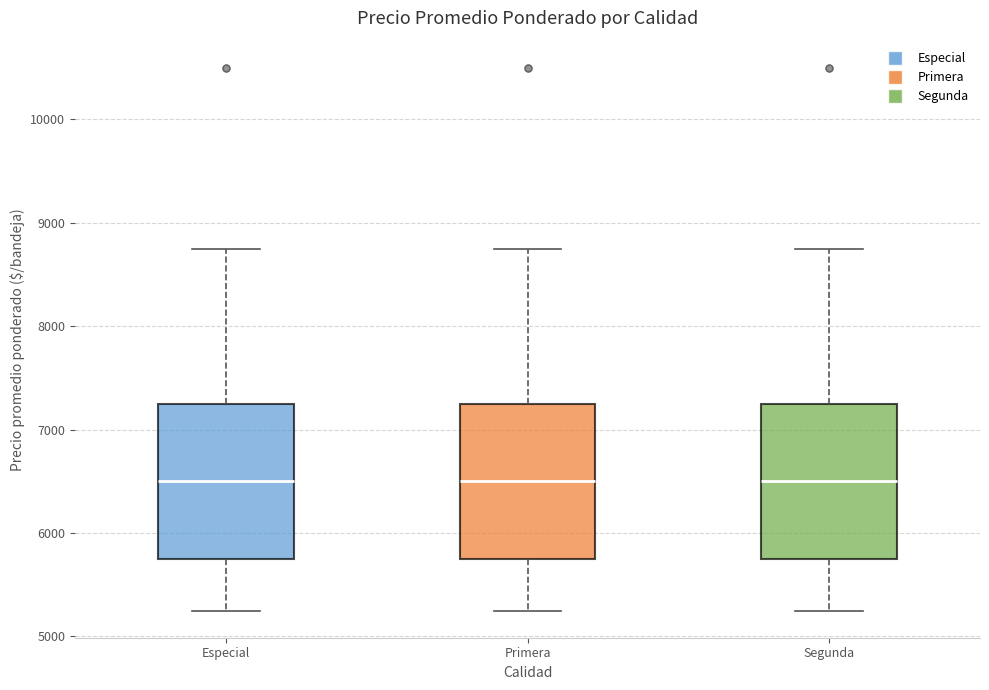

Reading left to right, transcribe this box plot: for each box, give where its median line is, the range the box spans, and where its two whiskers end, as read against the y-axis. The values are not printed on the chart, so give them approximately, as read against the axis.

Especial: median 6500, box 5800 to 7300, whiskers 5300 to 8800
Primera: median 6500, box 5800 to 7300, whiskers 5300 to 8800
Segunda: median 6500, box 5800 to 7300, whiskers 5300 to 8800